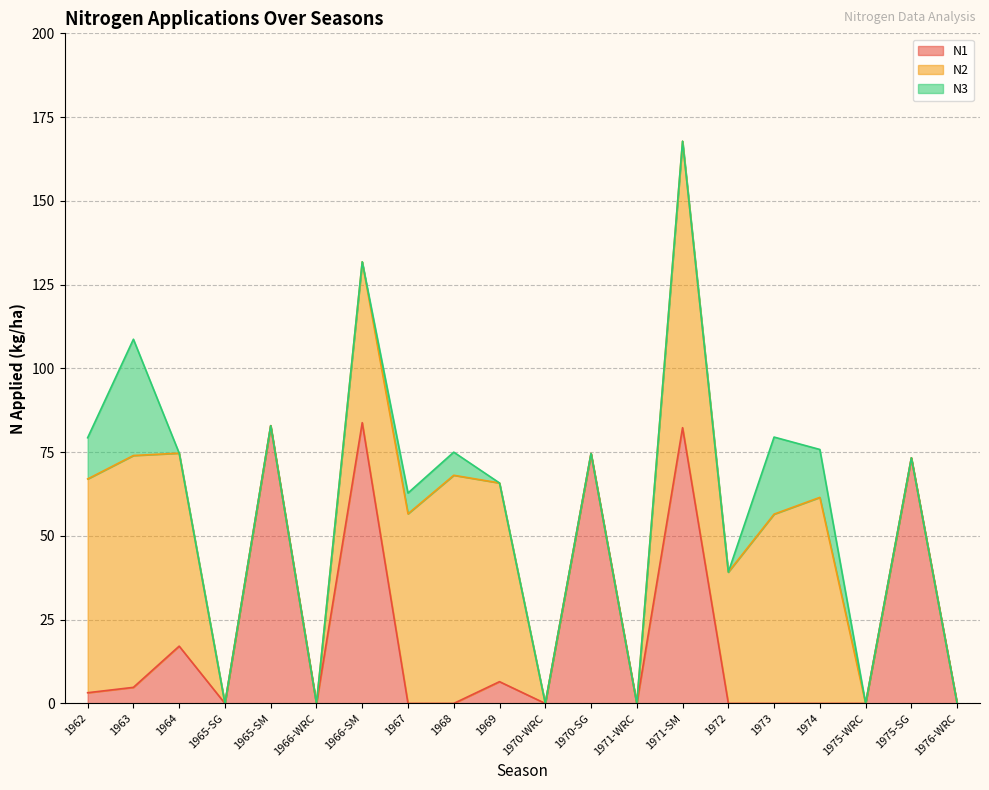

What is the highest value of the N1 series?

83.8